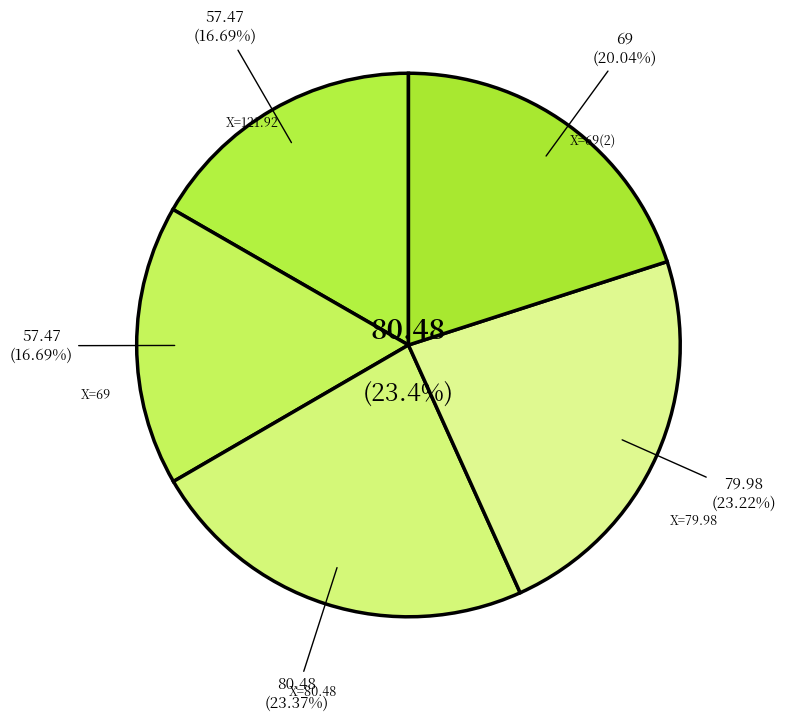

What is the total percentage of 121.92 and 69?

36.7%